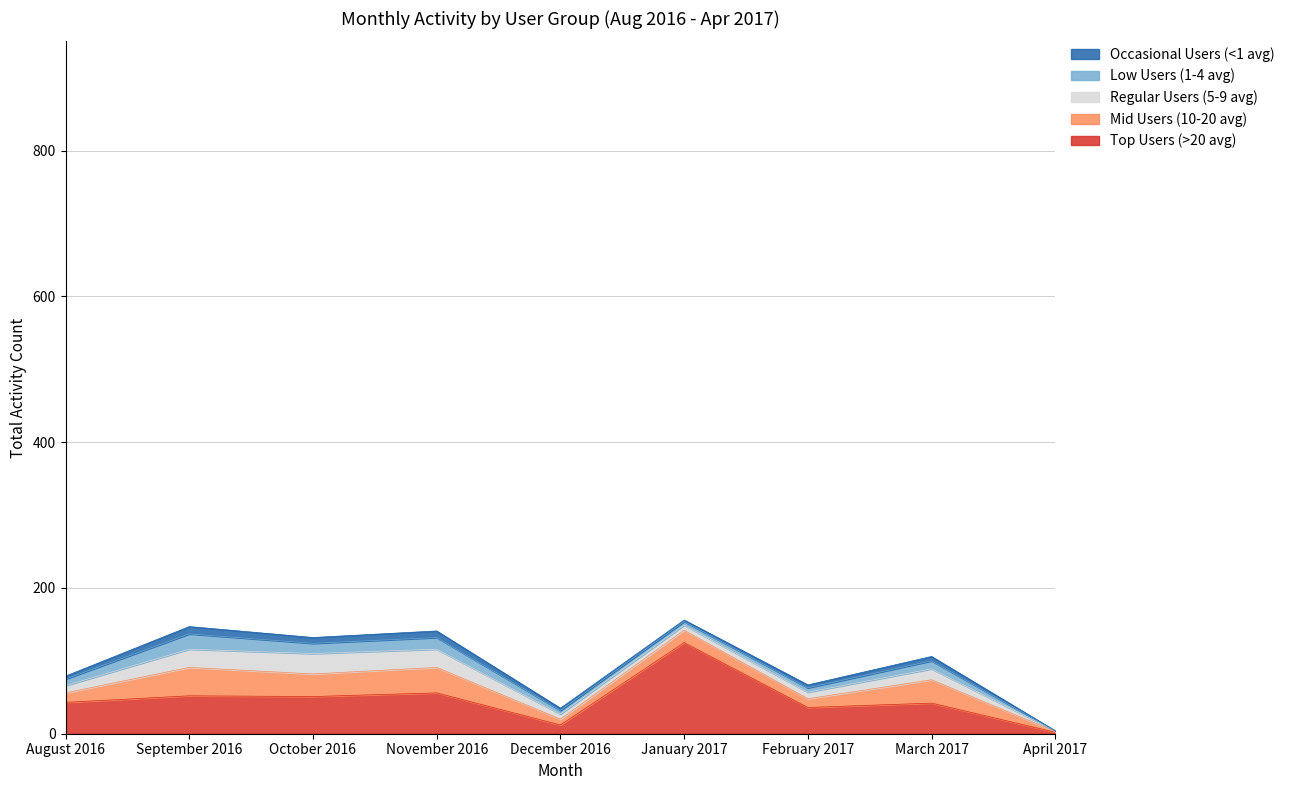

Reading right to left, what are all the values shown in this chart?

Top Users (>20 avg): April 2017=2	March 2017=42	February 2017=36	January 2017=125	December 2016=12	November 2016=56	October 2016=51	September 2016=52	August 2016=43
Mid Users (10-20 avg): April 2017=1	March 2017=32	February 2017=12	January 2017=17	December 2016=8	November 2016=35	October 2016=31	September 2016=39	August 2016=13
Regular Users (5-9 avg): April 2017=1	March 2017=15	February 2017=9	January 2017=7	December 2016=7	November 2016=25	October 2016=28	September 2016=25	August 2016=10
Low Users (1-4 avg): April 2017=0	March 2017=11	February 2017=6	January 2017=5	December 2016=5	November 2016=16	October 2016=14	September 2016=21	August 2016=9
Occasional Users (<1 avg): April 2017=0	March 2017=6	February 2017=4	January 2017=2	December 2016=3	November 2016=9	October 2016=8	September 2016=10	August 2016=4